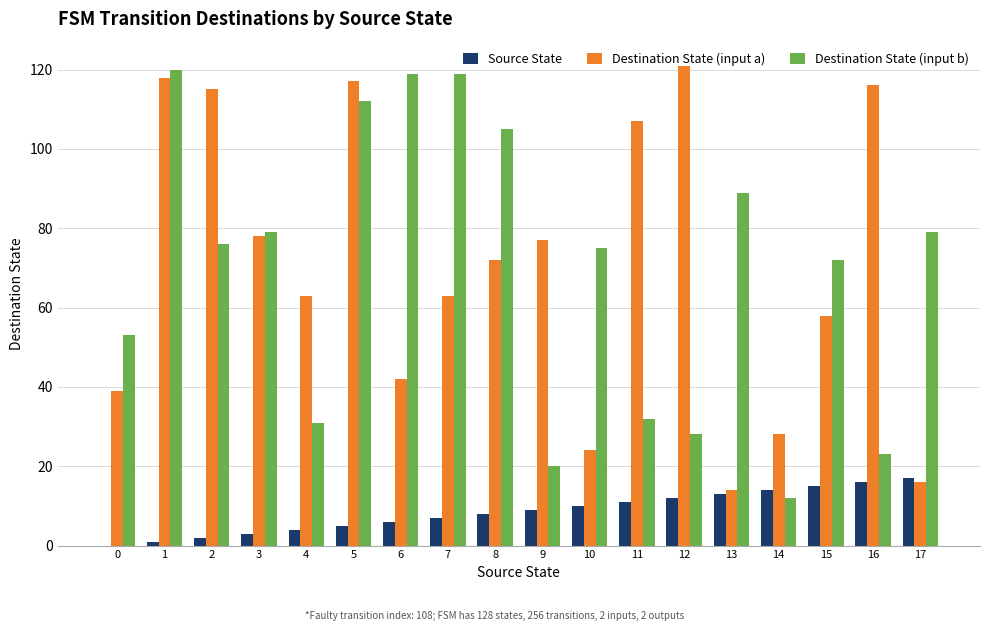

Is the value of Source State at 4 greater than the value of Destination State (input b) at 0?

No